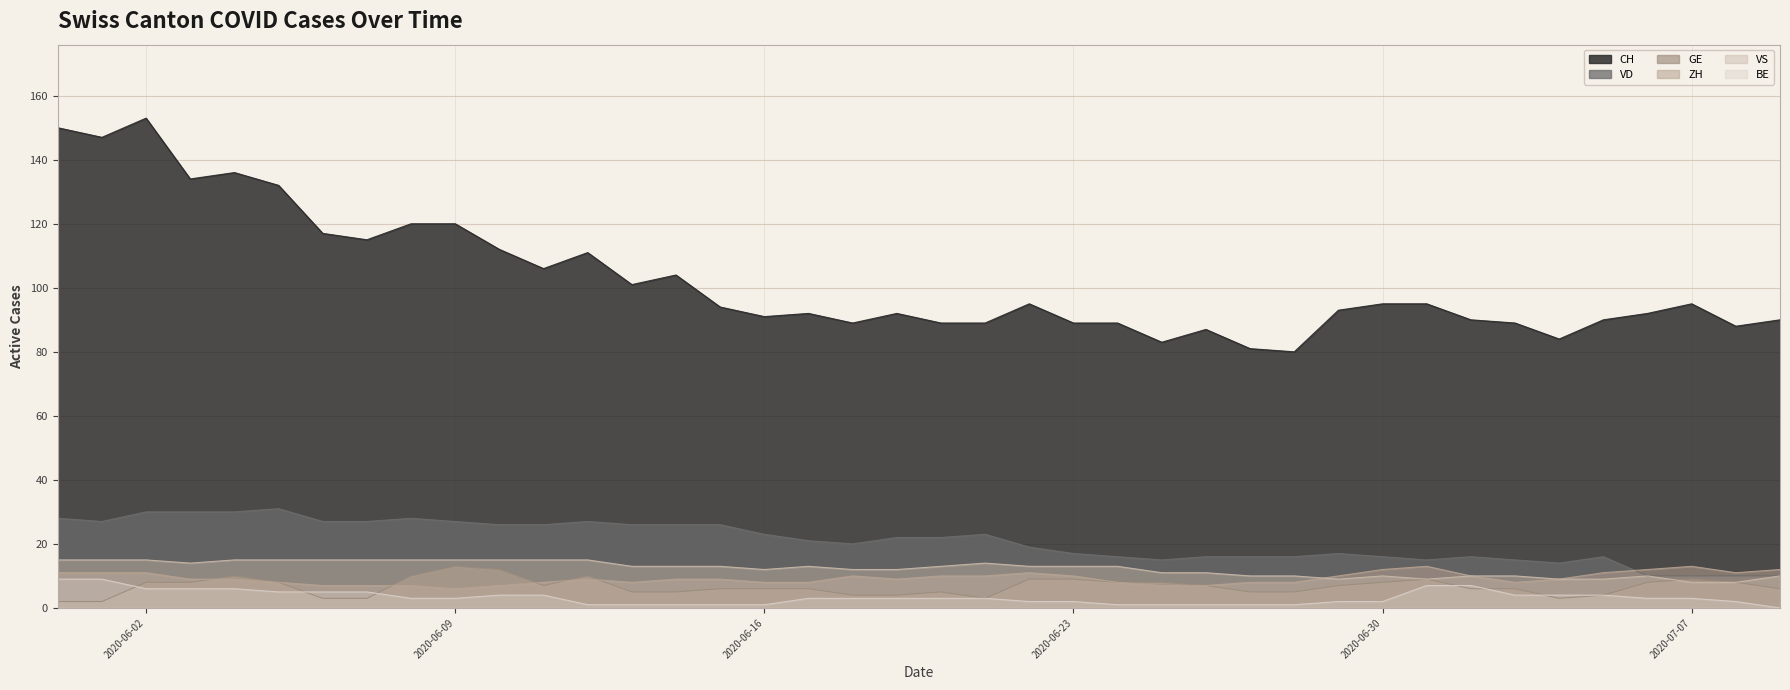

Which series has the largest total across all categories?

CH